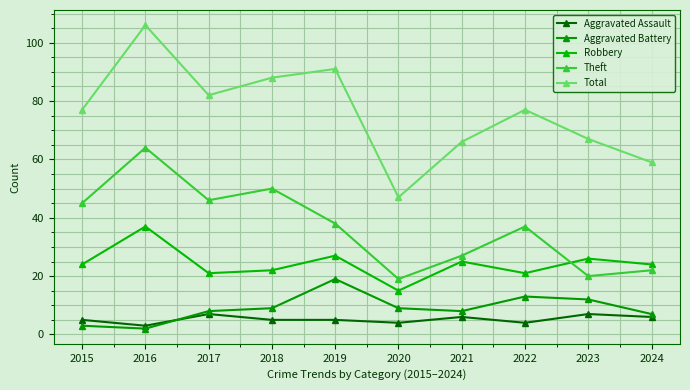

Reading left to right, what are all the values shown in this chart?

Aggravated Assault: 2015=5	2016=3	2017=7	2018=5	2019=5	2020=4	2021=6	2022=4	2023=7	2024=6
Aggravated Battery: 2015=3	2016=2	2017=8	2018=9	2019=19	2020=9	2021=8	2022=13	2023=12	2024=7
Robbery: 2015=24	2016=37	2017=21	2018=22	2019=27	2020=15	2021=25	2022=21	2023=26	2024=24
Theft: 2015=45	2016=64	2017=46	2018=50	2019=38	2020=19	2021=27	2022=37	2023=20	2024=22
Total: 2015=77	2016=106	2017=82	2018=88	2019=91	2020=47	2021=66	2022=77	2023=67	2024=59